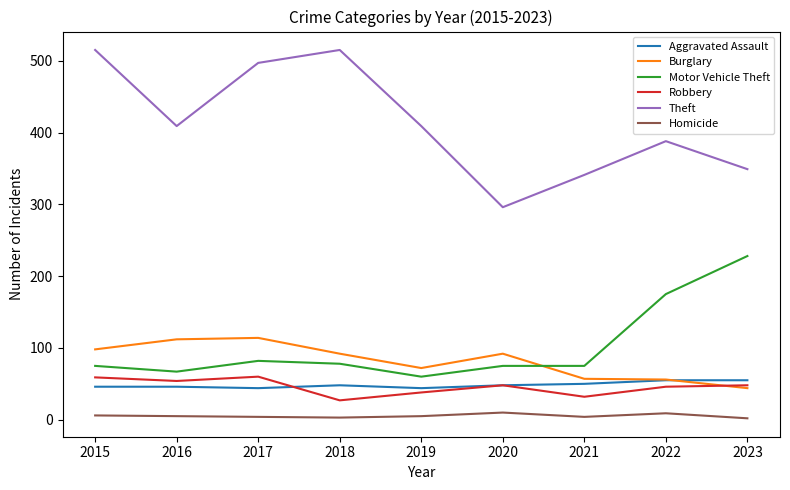

At how many categories does at least one series exceed 507?

2